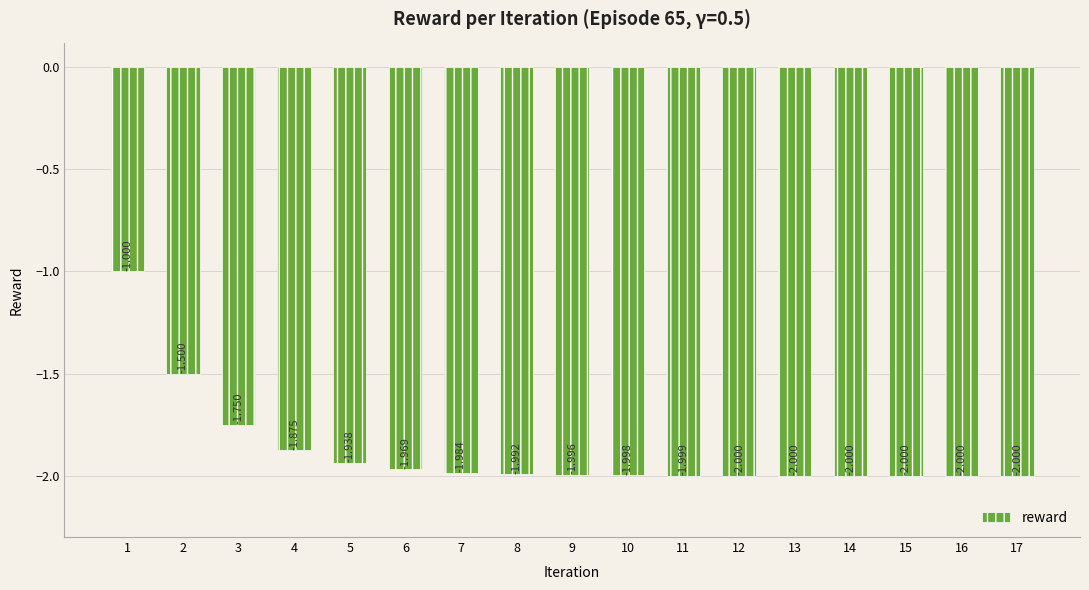

What is the greatest value displayed?

-1.0